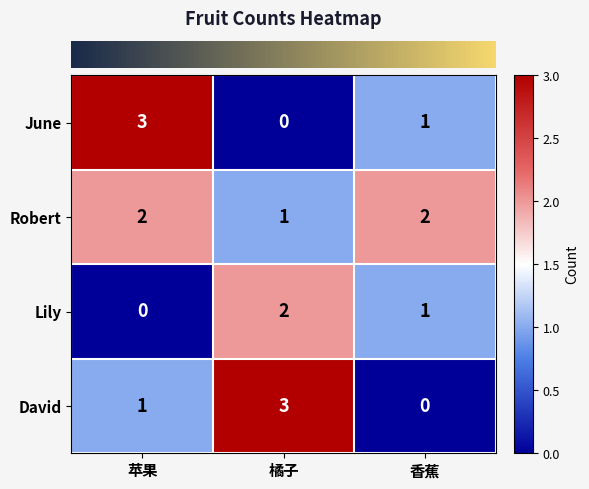

How many values in the June series are below 1?

1